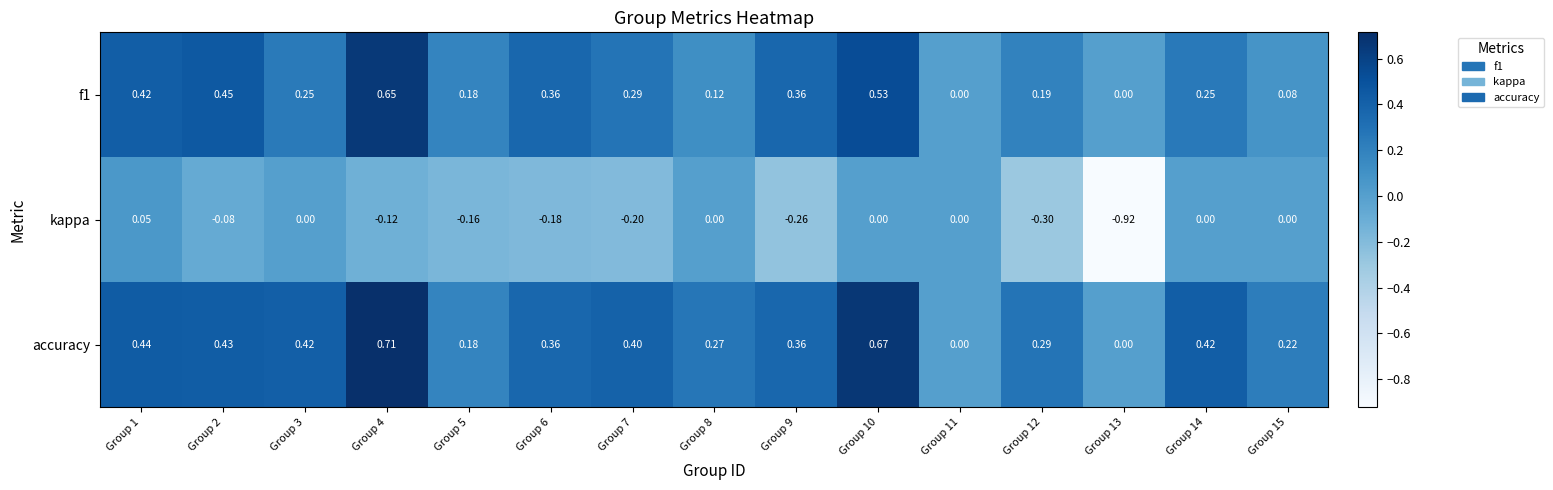

Between Group 7 and Group 12, which series saw the biggest shift?

accuracy